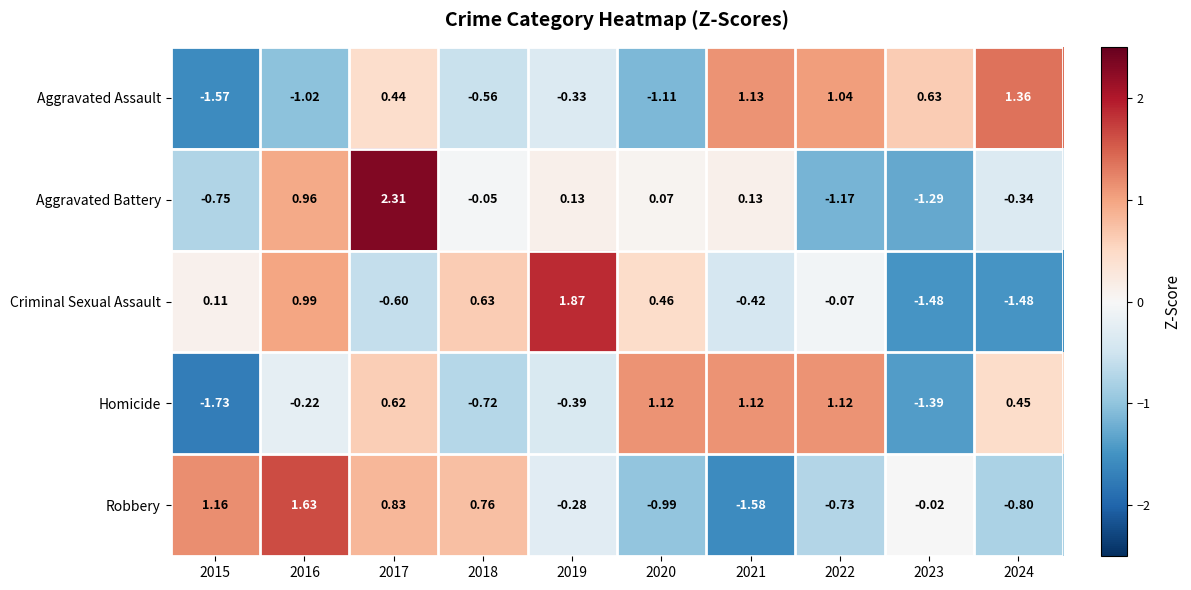

Which series changed the most between 2016 and 2020?

Robbery